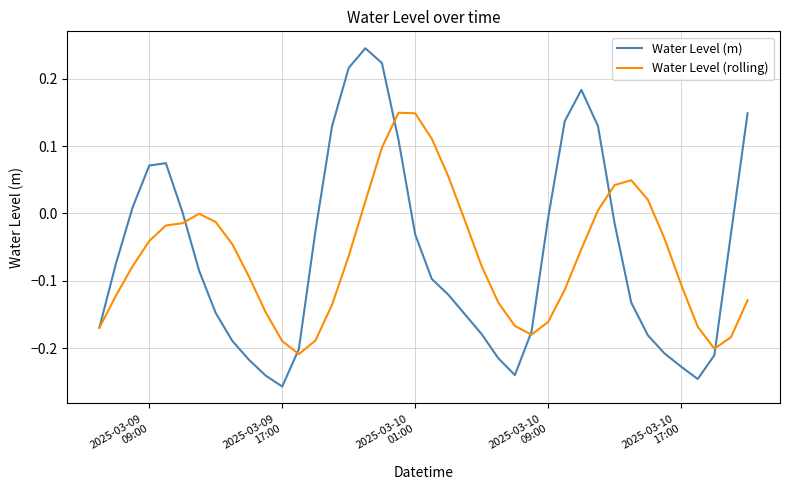

List the series in order of their peak value, highest first.

Water Level (m), Water Level (rolling)